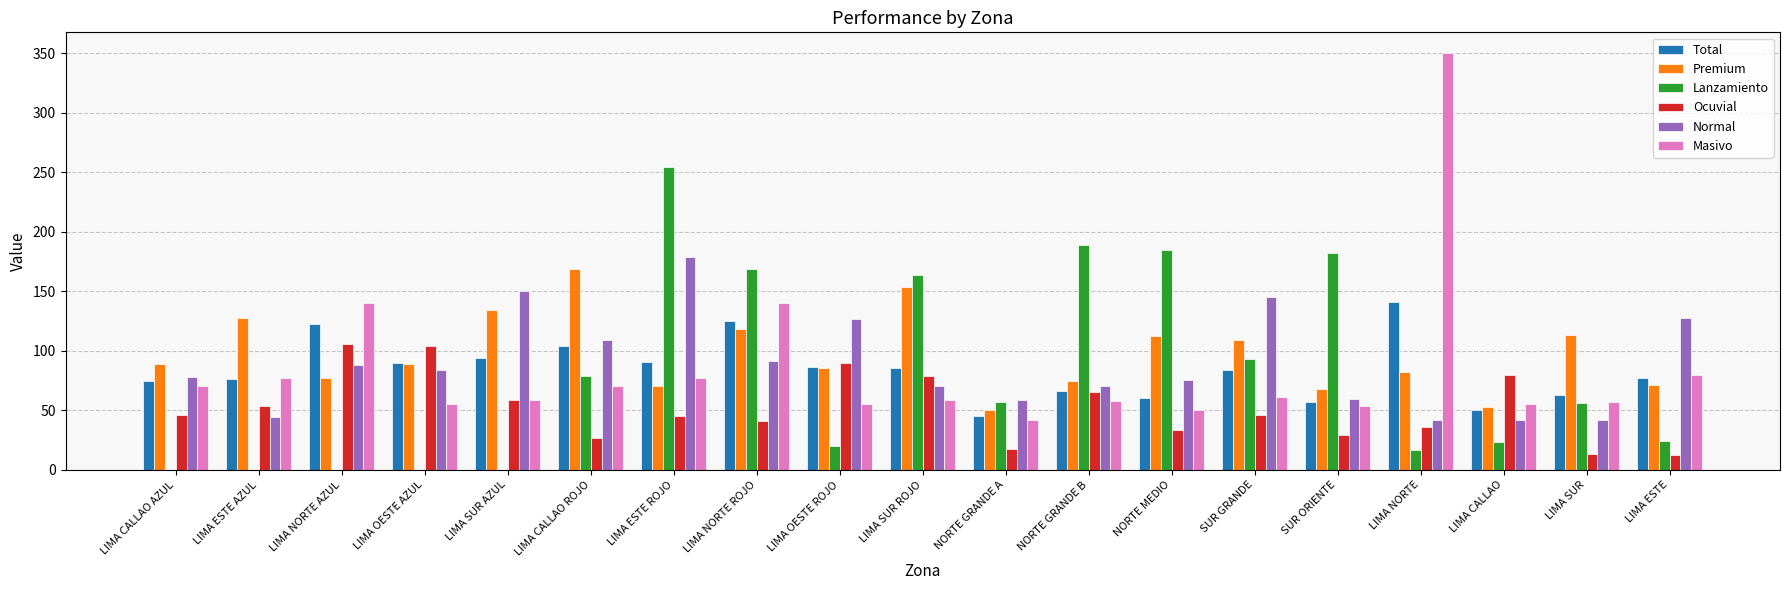

Is it true that Premium equals 52.7 at LIMA CALLAO?

True